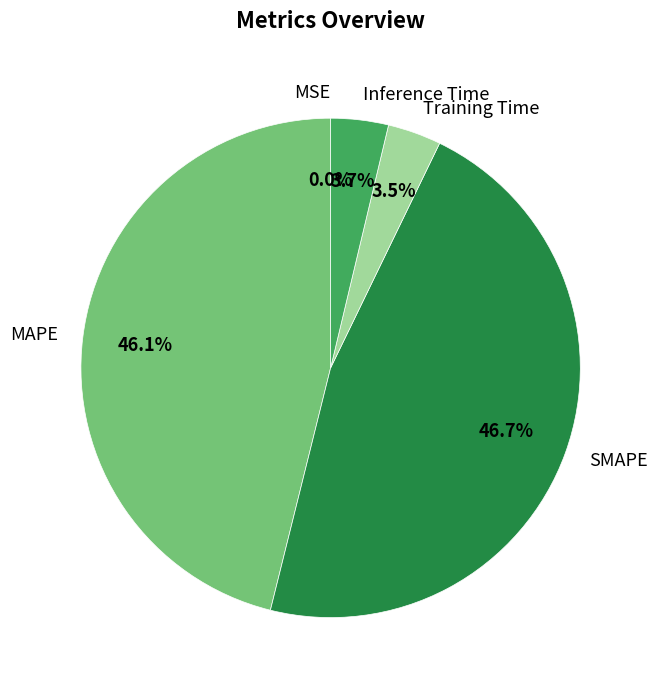

Is Training Time the majority of the pie?

No